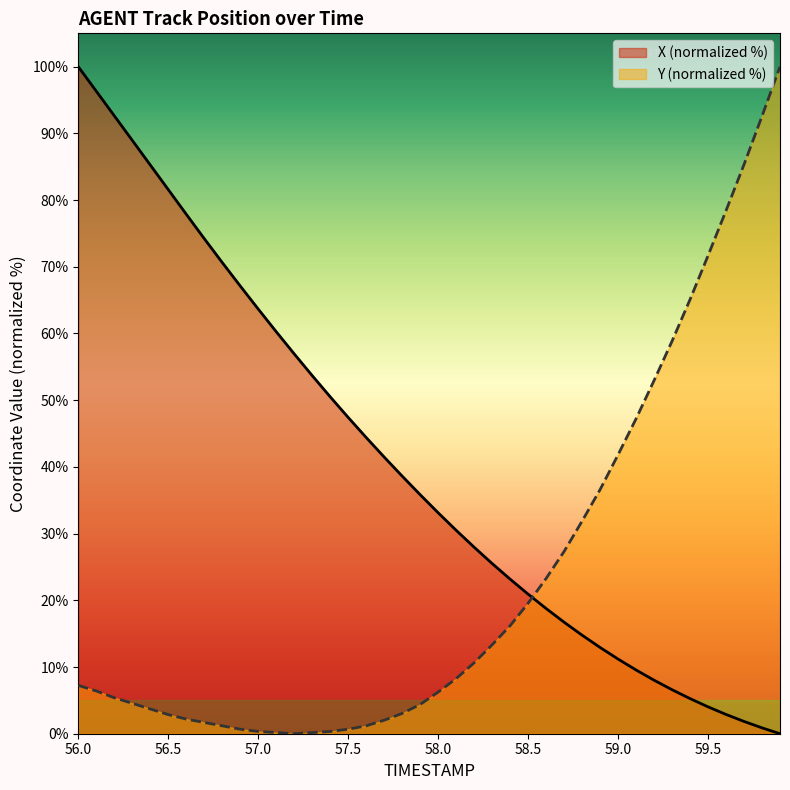

What is the total value across all series at 57.0?

64.0